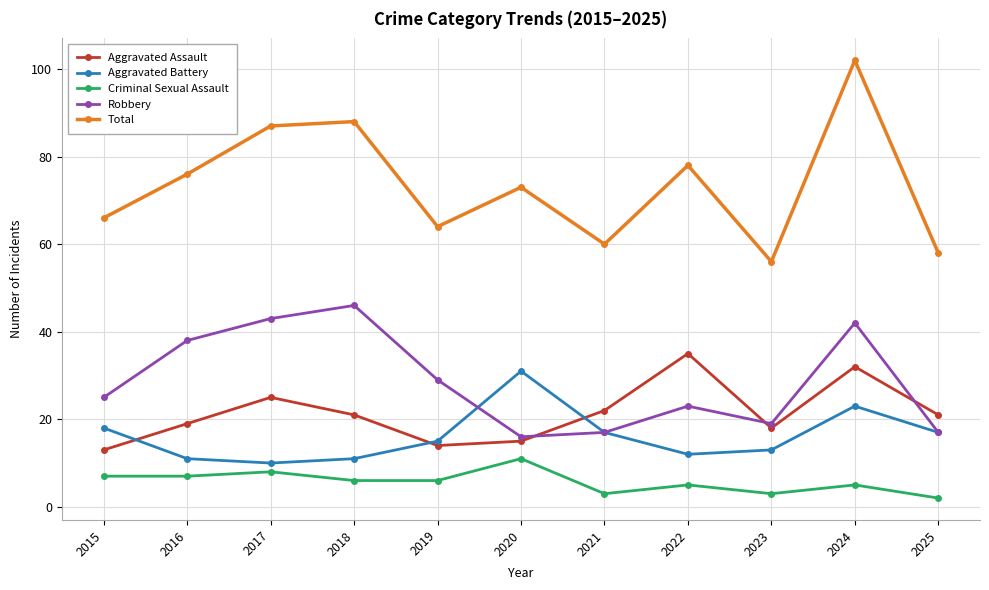

How many intersections are there between Aggravated Assault and Aggravated Battery?

3